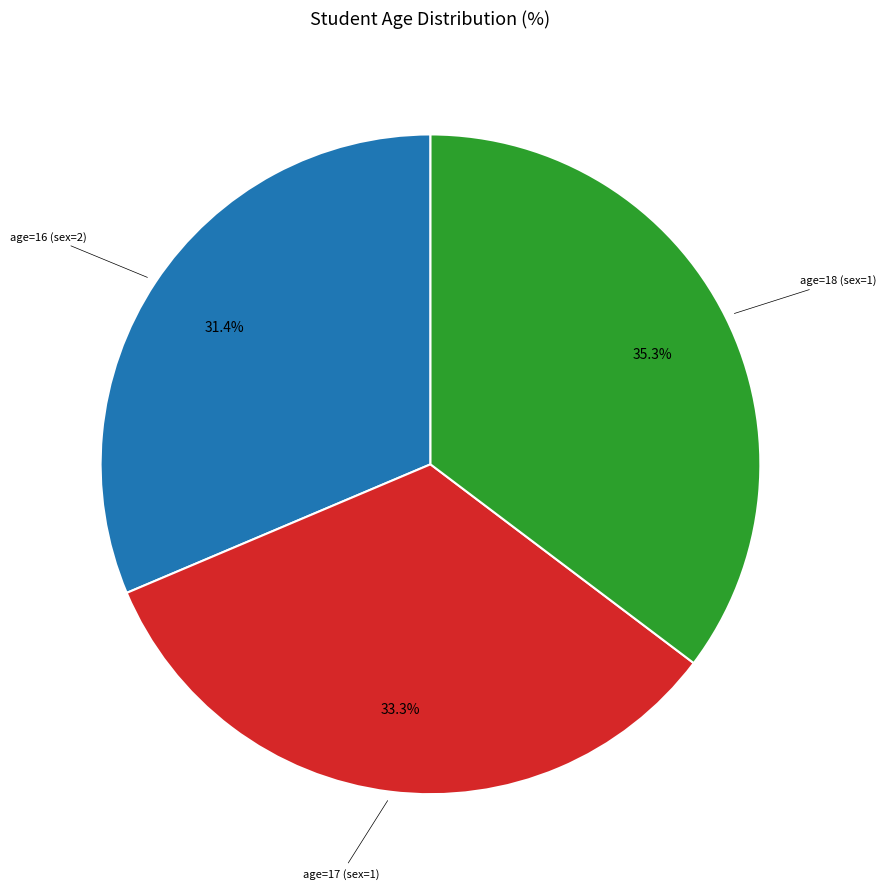

Does any single category account for the majority?

No